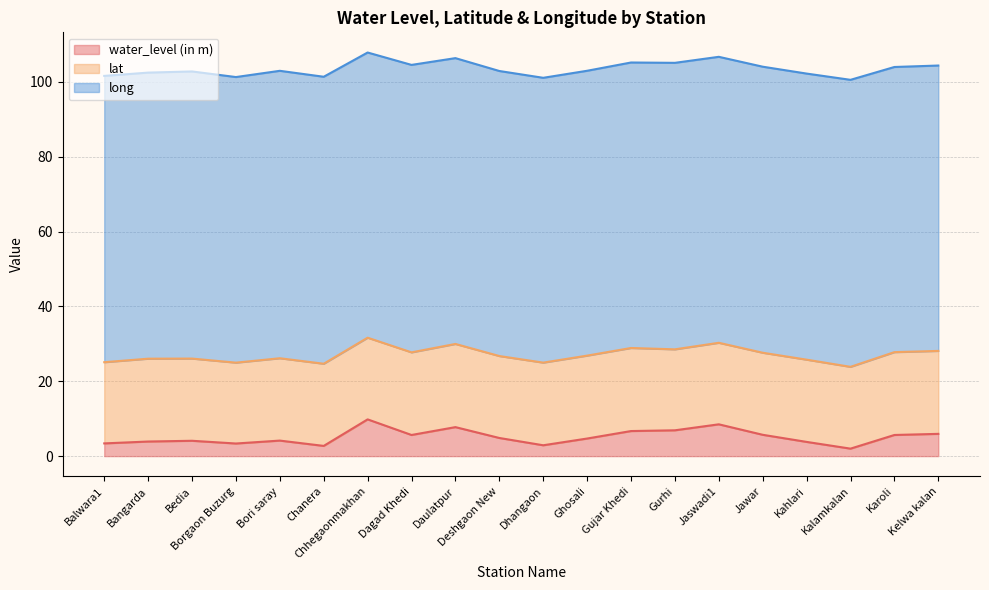

The value of long at Kalamkalan is 76.7. True or false?

True